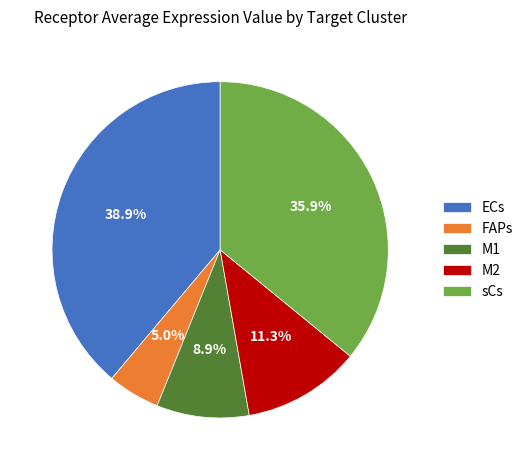

What percentage is the M1 slice, to the nearest percent?

9%